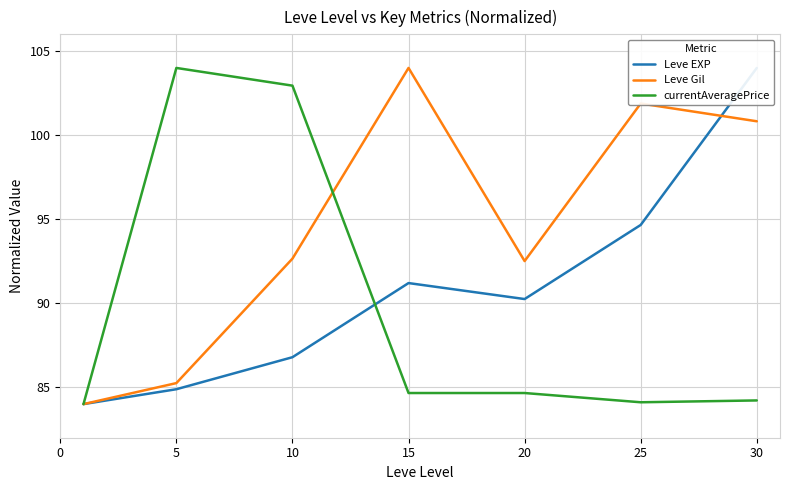

What is the minimum value shown in the chart?

84.0